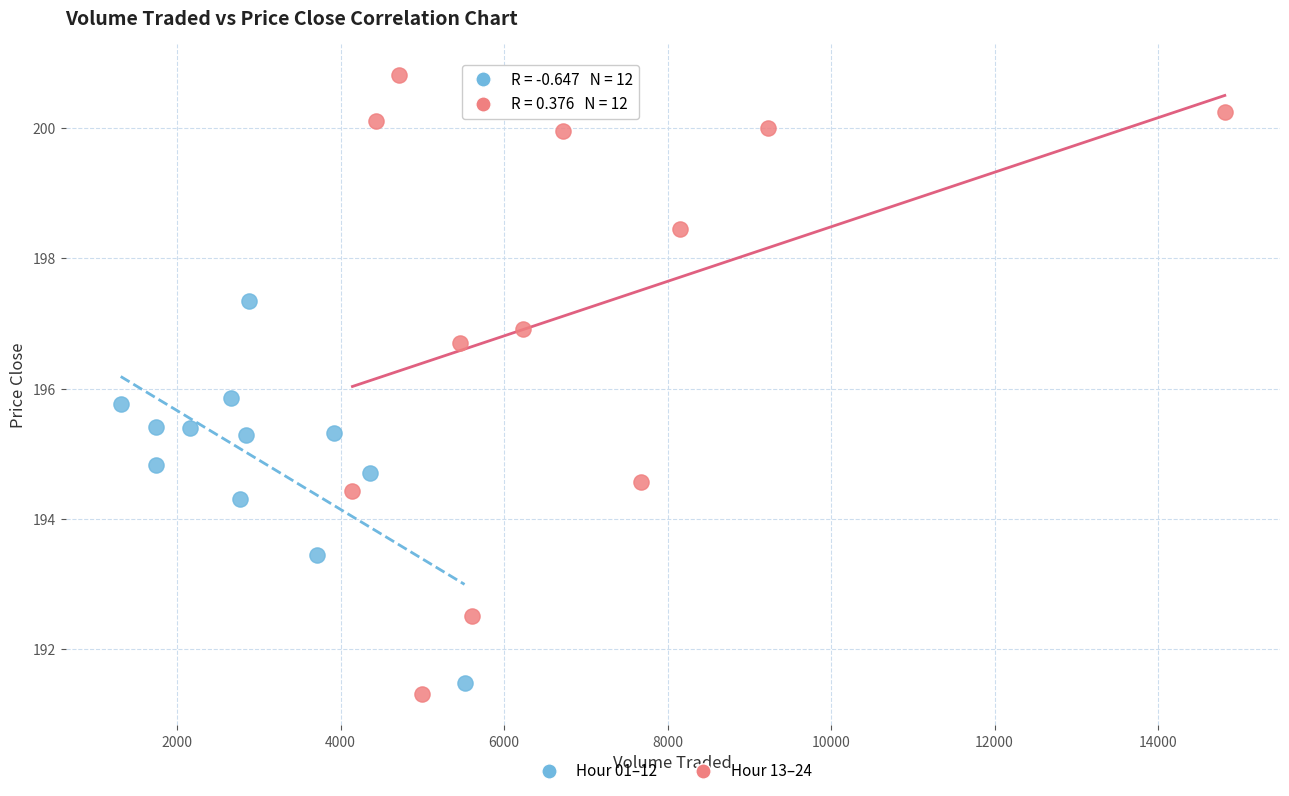

Which series contains the highest Y value?

Hour 13–24